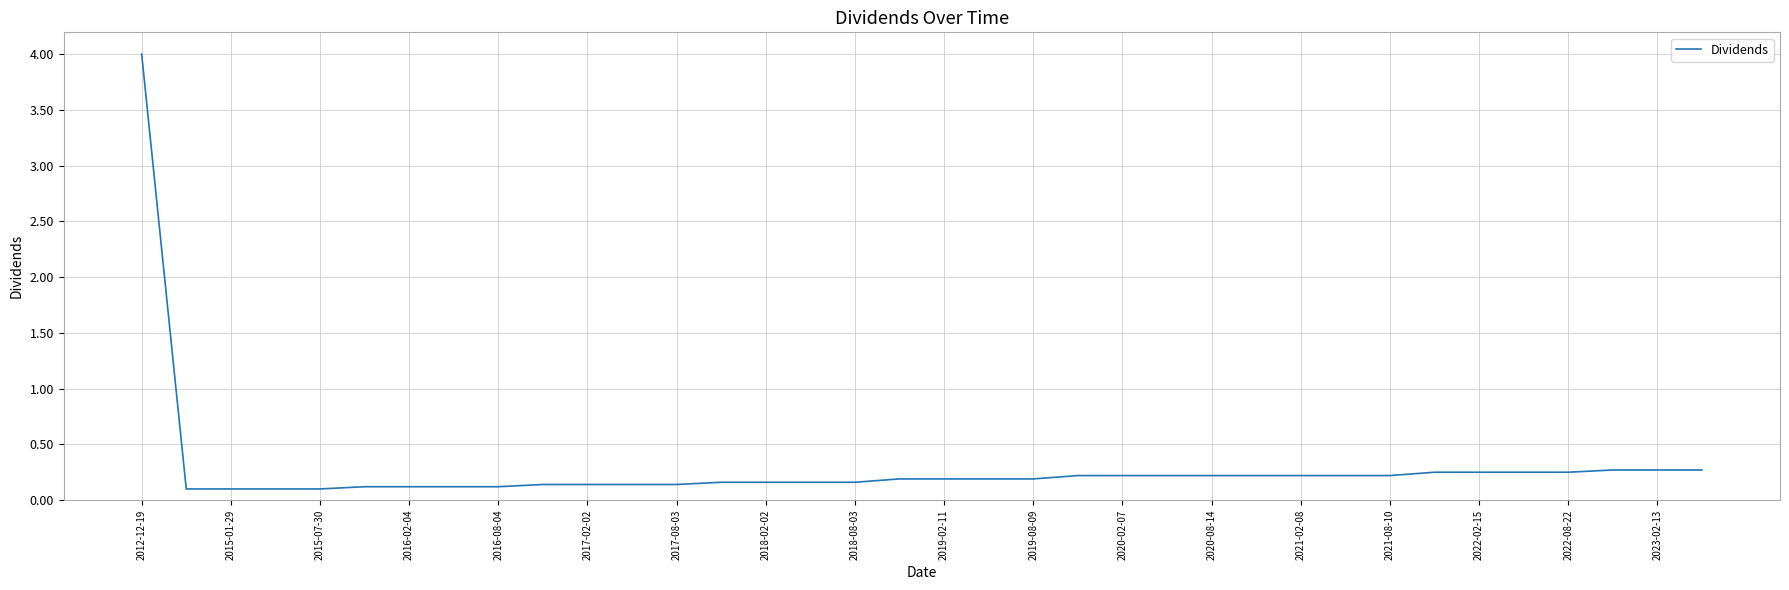

What is the greatest value displayed?

4.0